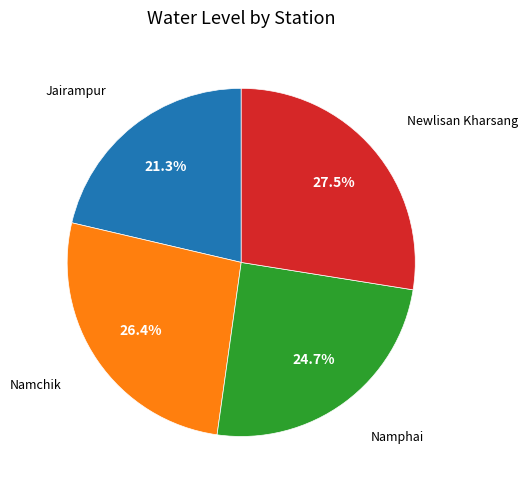

How many segments does this pie chart have?

4